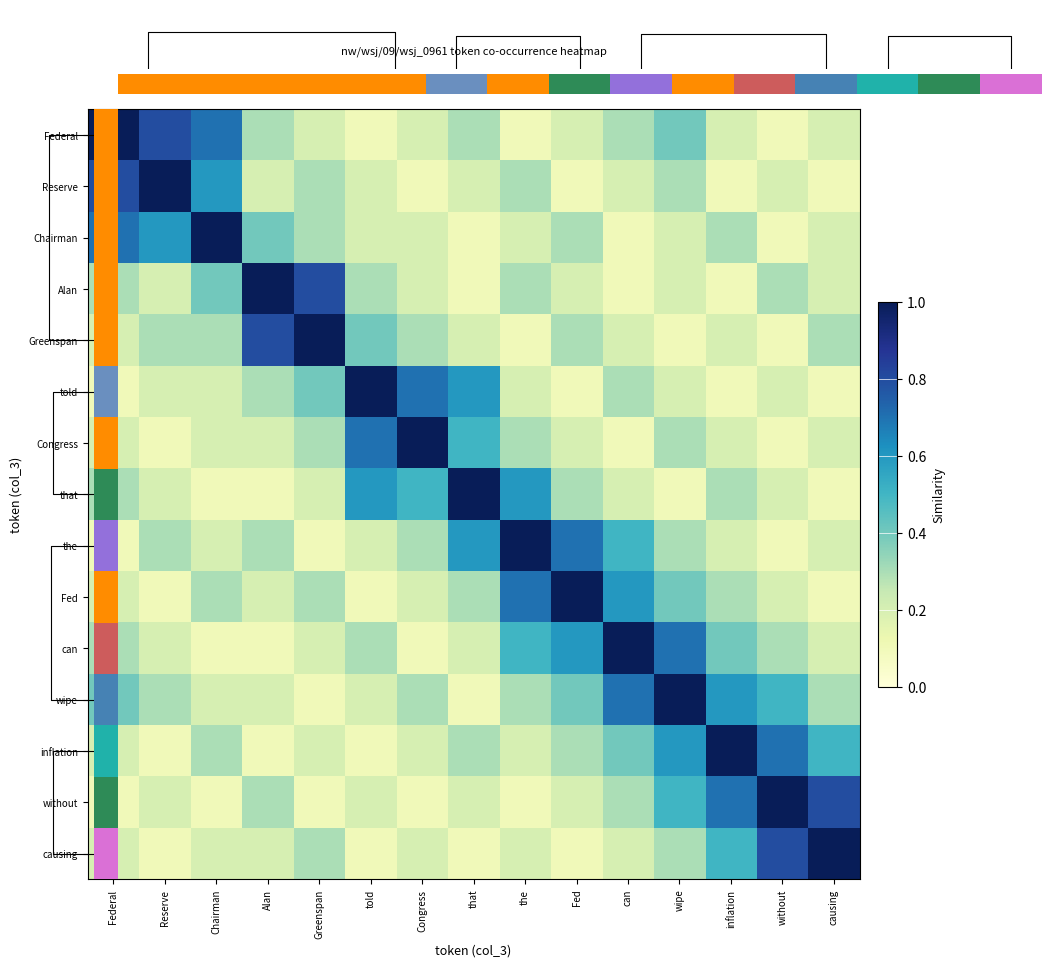

Between told and inflation, which series saw the biggest shift?

told